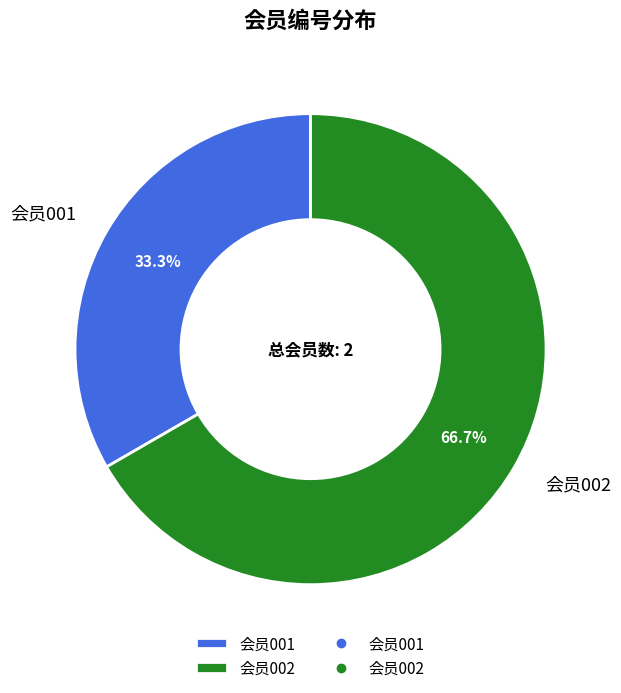

Does any single category account for the majority?

Yes